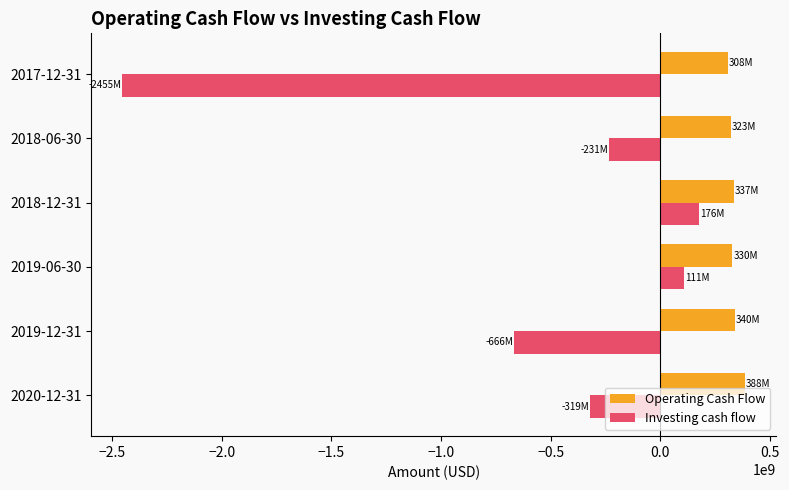

Rank the series by their maximum value, from lowest to highest.

Investing cash flow, Operating Cash Flow